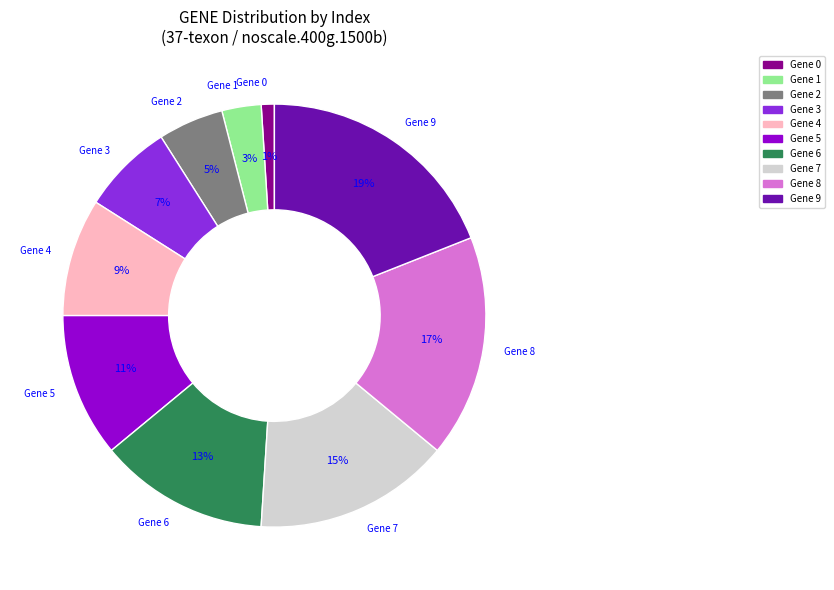

To the nearest percent, what is the combined percentage of Gene 5 and Gene 9?

30%